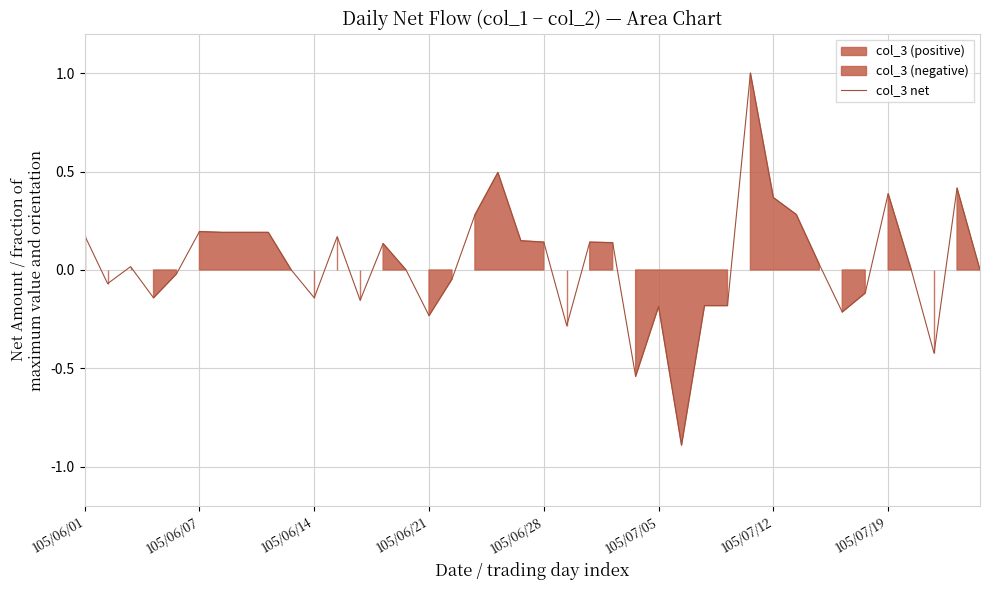

Reading left to right, transcribe all the data shown in this chart.

0.2	-0.1	0.0	-0.1	-0.0	0.2	0.2	0.2	0.2	0.0	-0.1	0.2	-0.2	0.1	0.0	-0.2	-0.0	0.3	0.5	0.1	0.1	-0.3	0.1	0.1	-0.5	-0.2	-0.9	-0.2	-0.2	1.0	0.4	0.3	0.0	-0.2	-0.1	0.4	0.0	-0.4	0.4	0.0